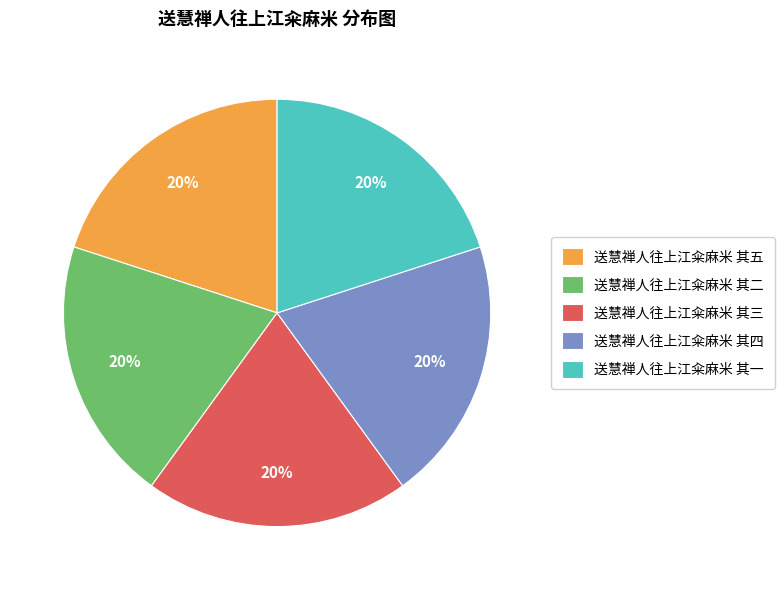

Is 送慧禅人往上江籴麻米 其一 the majority of the pie?

No